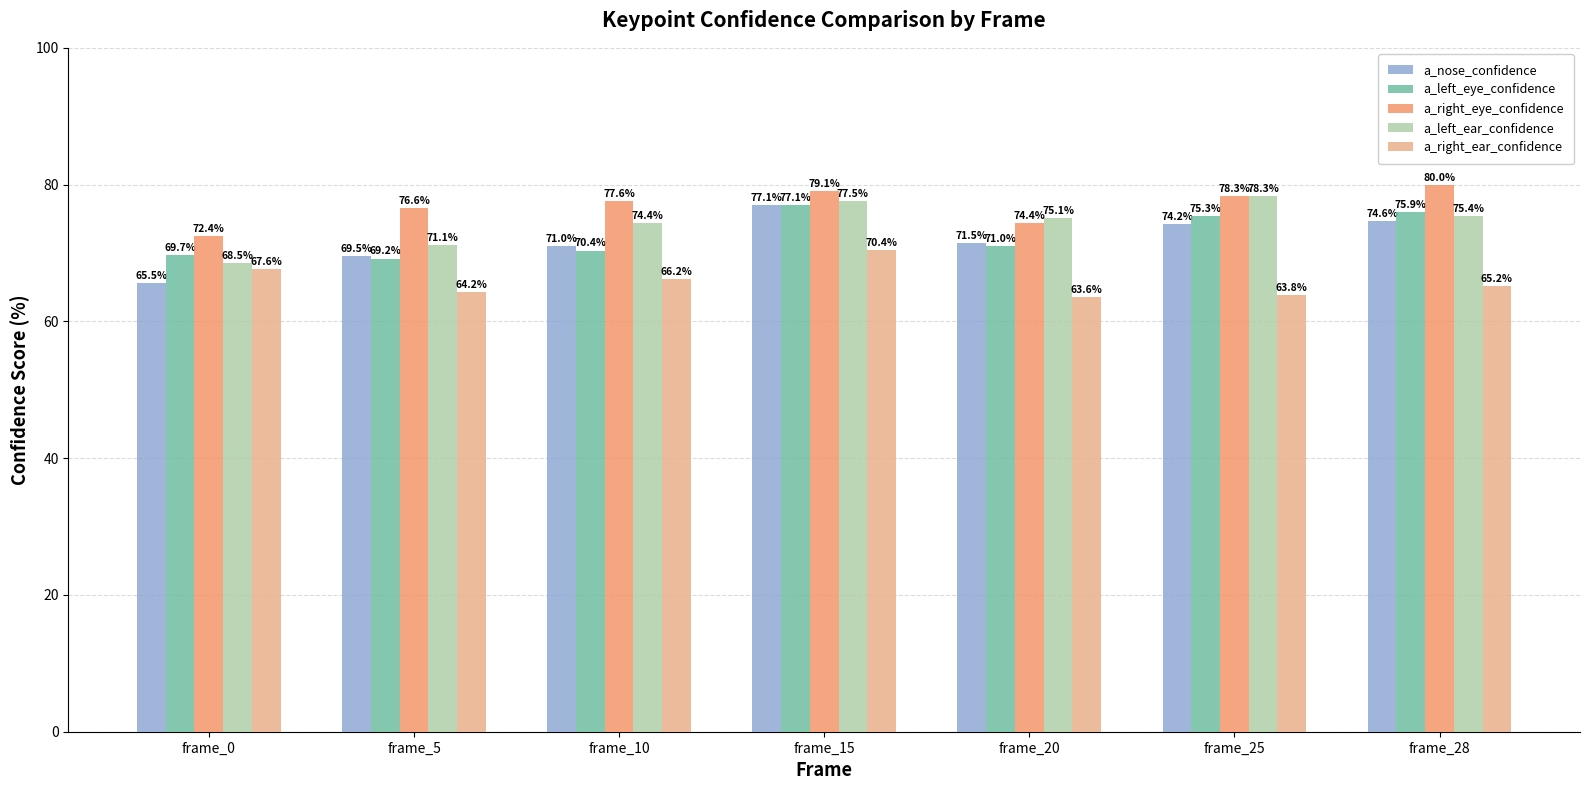

Rank the categories by a_right_eye_confidence value from lowest to highest.

frame_0, frame_20, frame_5, frame_10, frame_25, frame_15, frame_28